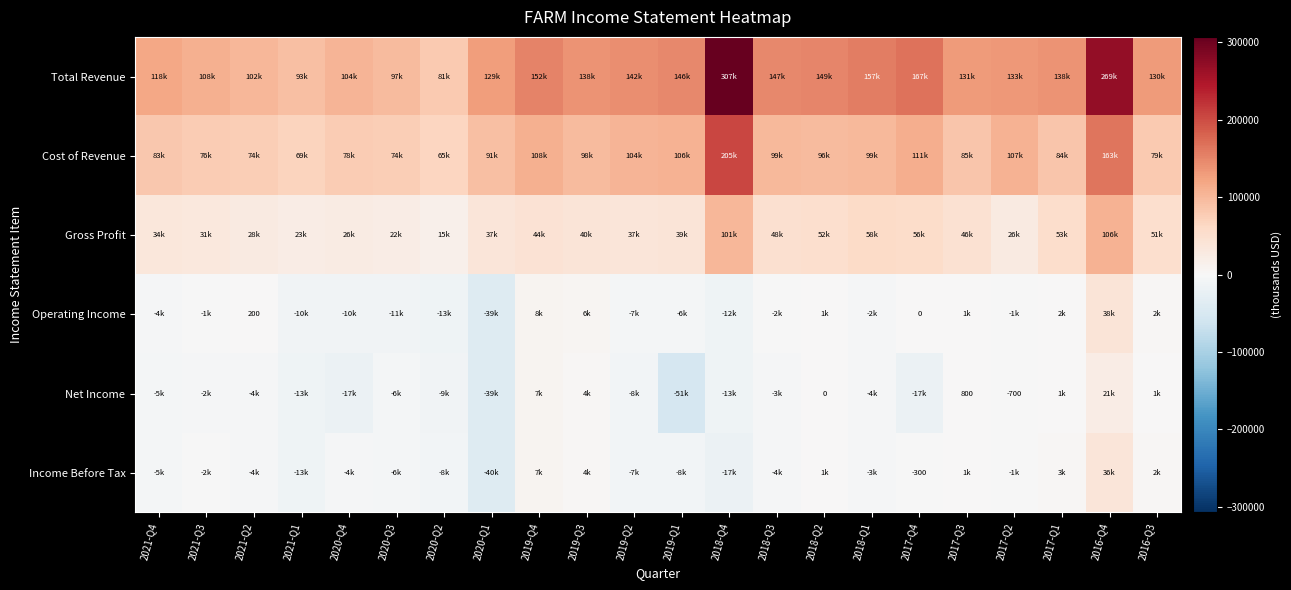

Is it true that Net Income equals -5646 at 2018-Q1?

False